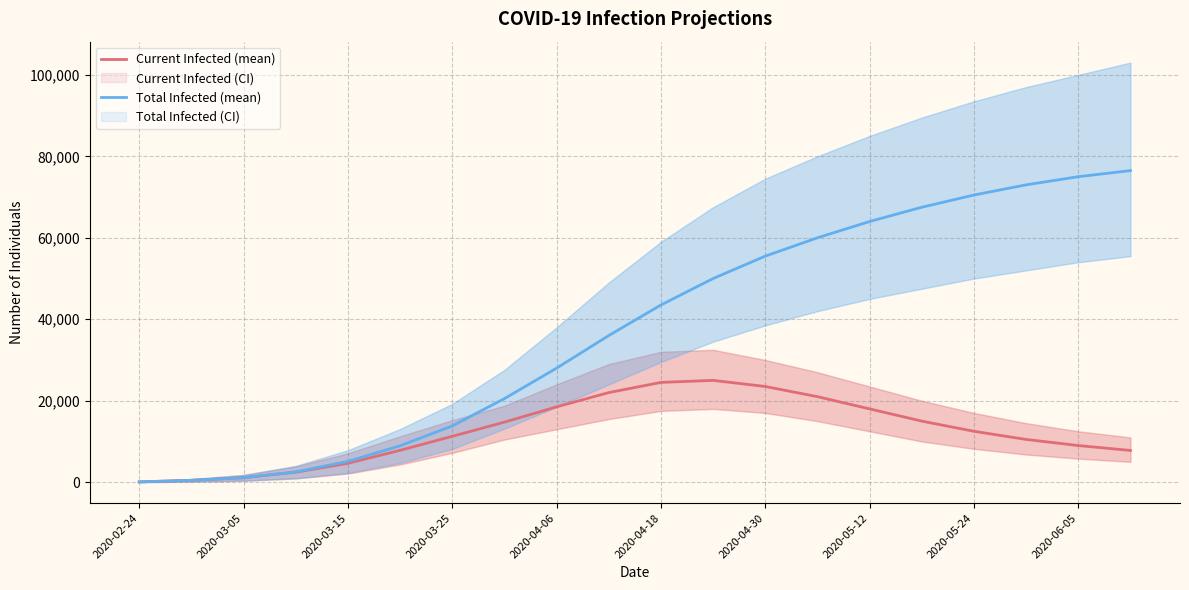

What is the minimum value for Current Infected (mean)?

78